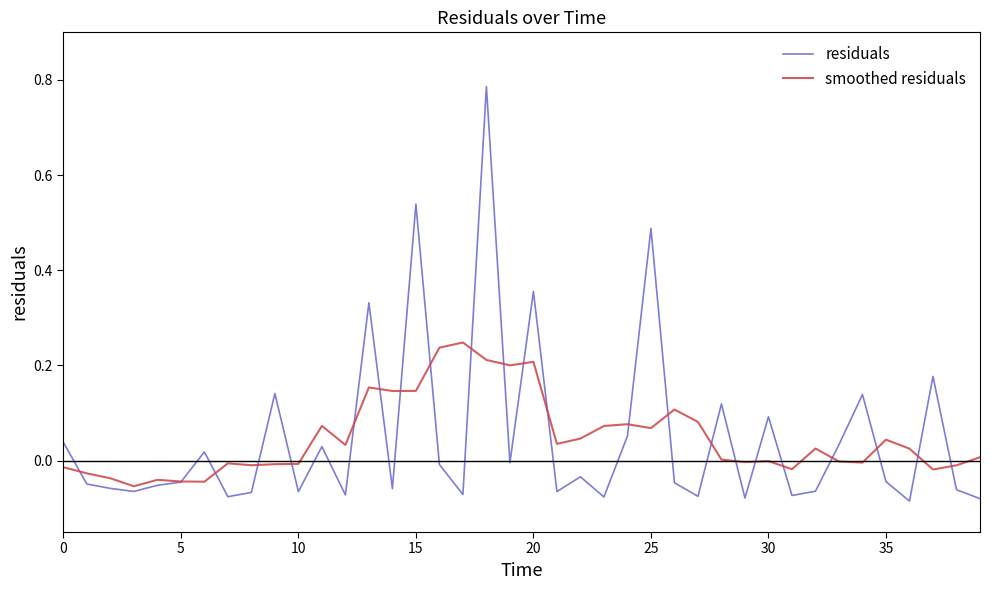

Rank the series by their maximum value, from lowest to highest.

smoothed residuals, residuals